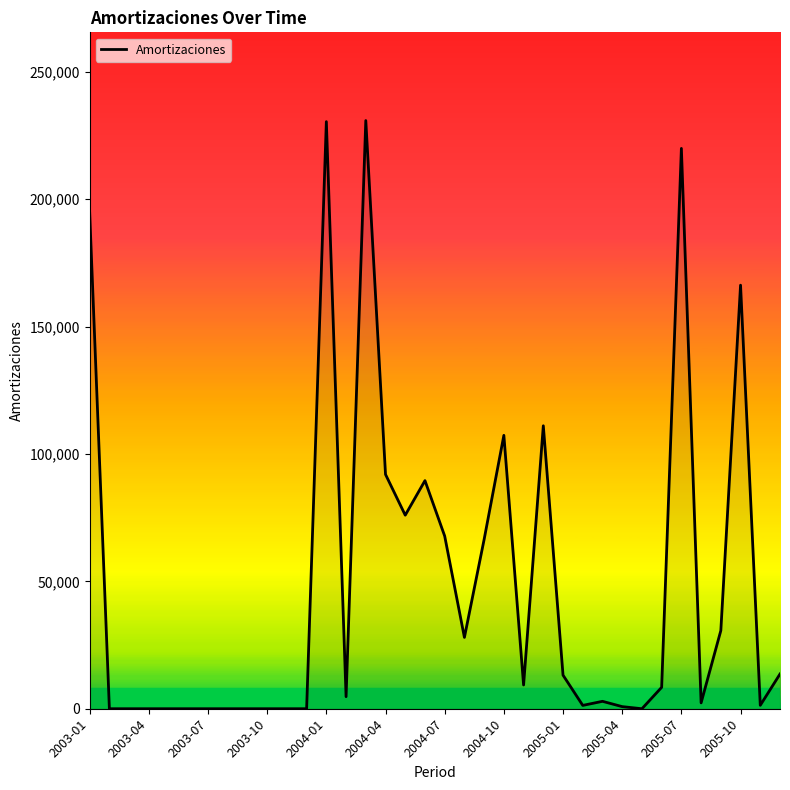

What is the difference between the maximum and minimum values?

230855